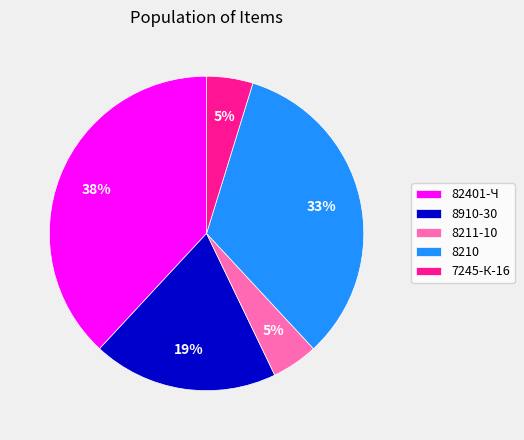

The 8211-10 slice represents 5% of the pie. True or false?

True